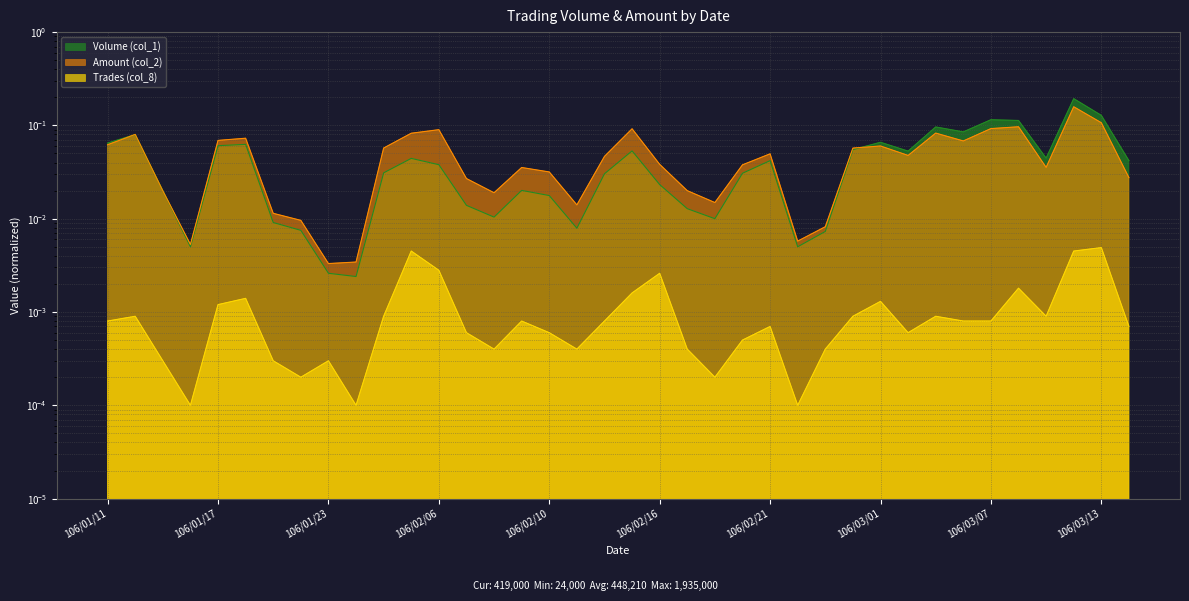

Reading left to right, what are all the values shown in this chart?

Volume (col_1): 106/01/11=0.1	106/01/12=0.1	106/01/13=0.0	106/01/16=0.0	106/01/17=0.1	106/01/18=0.1	106/01/19=0.0	106/01/20=0.0	106/01/23=0.0	106/01/24=0.0	106/02/02=0.0	106/02/03=0.0	106/02/06=0.0	106/02/07=0.0	106/02/08=0.0	106/02/09=0.0	106/02/10=0.0	106/02/13=0.0	106/02/14=0.0	106/02/15=0.1	106/02/16=0.0	106/02/17=0.0	106/02/18=0.0	106/02/20=0.0	106/02/21=0.0	106/02/22=0.0	106/02/23=0.0	106/02/24=0.1	106/03/01=0.1	106/03/02=0.1	106/03/03=0.1	106/03/06=0.1	106/03/07=0.1	106/03/08=0.1	106/03/09=0.0	106/03/10=0.2	106/03/13=0.1	106/03/14=0.0
Amount (col_2): 106/01/11=0.1	106/01/12=0.1	106/01/13=0.0	106/01/16=0.0	106/01/17=0.1	106/01/18=0.1	106/01/19=0.0	106/01/20=0.0	106/01/23=0.0	106/01/24=0.0	106/02/02=0.1	106/02/03=0.1	106/02/06=0.1	106/02/07=0.0	106/02/08=0.0	106/02/09=0.0	106/02/10=0.0	106/02/13=0.0	106/02/14=0.0	106/02/15=0.1	106/02/16=0.0	106/02/17=0.0	106/02/18=0.0	106/02/20=0.0	106/02/21=0.0	106/02/22=0.0	106/02/23=0.0	106/02/24=0.1	106/03/01=0.1	106/03/02=0.0	106/03/03=0.1	106/03/06=0.1	106/03/07=0.1	106/03/08=0.1	106/03/09=0.0	106/03/10=0.2	106/03/13=0.1	106/03/14=0.0
Trades (col_8): 106/01/11=0.0	106/01/12=0.0	106/01/13=0.0	106/01/16=0.0	106/01/17=0.0	106/01/18=0.0	106/01/19=0.0	106/01/20=0.0	106/01/23=0.0	106/01/24=0.0	106/02/02=0.0	106/02/03=0.0	106/02/06=0.0	106/02/07=0.0	106/02/08=0.0	106/02/09=0.0	106/02/10=0.0	106/02/13=0.0	106/02/14=0.0	106/02/15=0.0	106/02/16=0.0	106/02/17=0.0	106/02/18=0.0	106/02/20=0.0	106/02/21=0.0	106/02/22=0.0	106/02/23=0.0	106/02/24=0.0	106/03/01=0.0	106/03/02=0.0	106/03/03=0.0	106/03/06=0.0	106/03/07=0.0	106/03/08=0.0	106/03/09=0.0	106/03/10=0.0	106/03/13=0.0	106/03/14=0.0